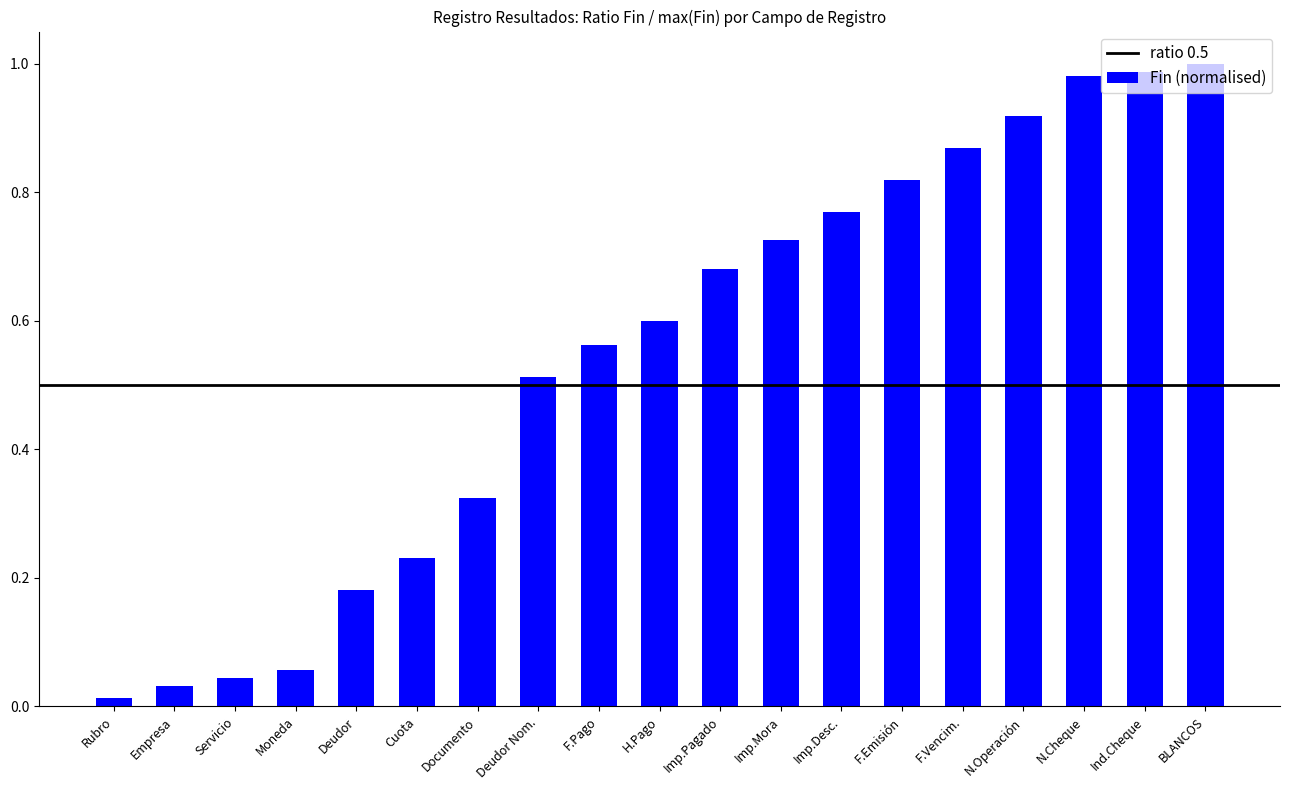

The value at N.Cheque is 0.2. True or false?

False